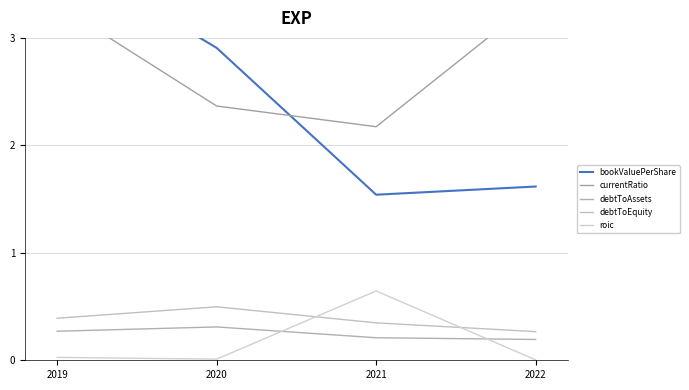

The debtToAssets series shows 0.4 at 2021. True or false?

False